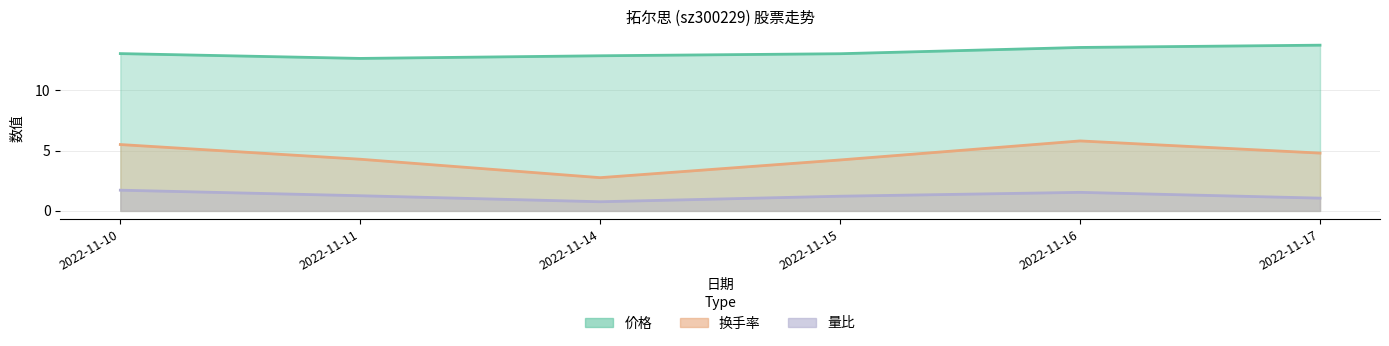

Which series has the largest total across all categories?

价格